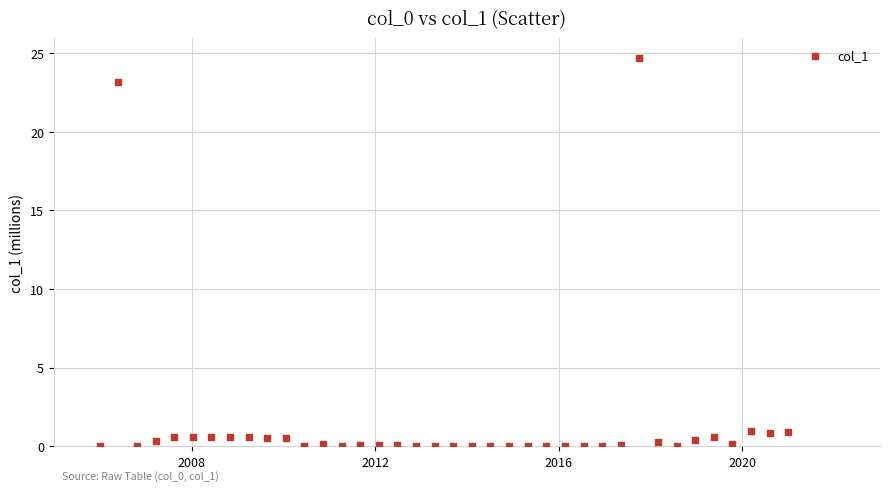

What is the range of Y values (max minus min)?

24.7